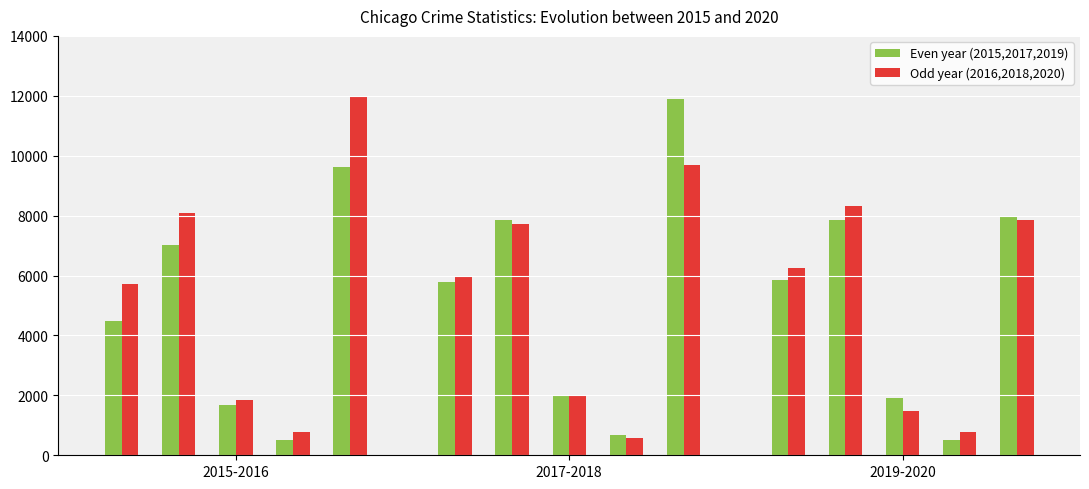

What is the difference between the maximum and minimum values in the Odd years series?

11174